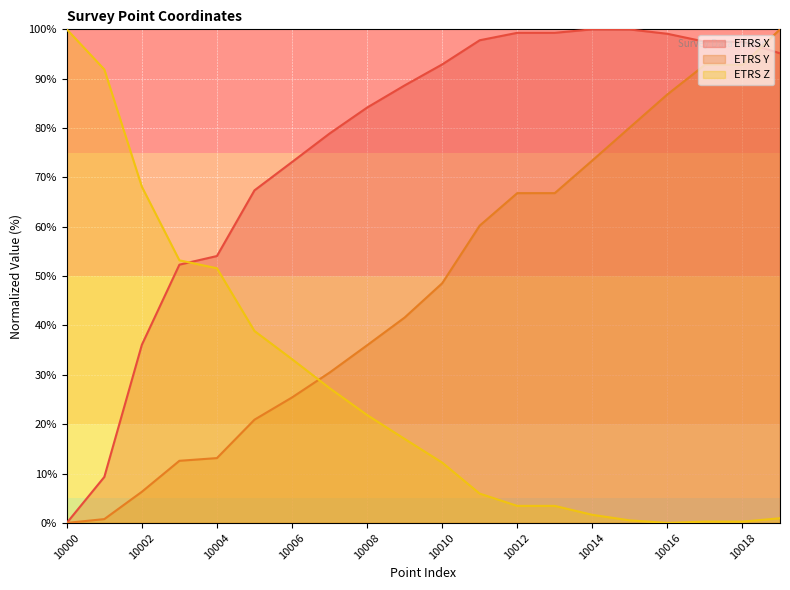

Between 10004 and 10011, which series saw the biggest shift?

ETRS Y